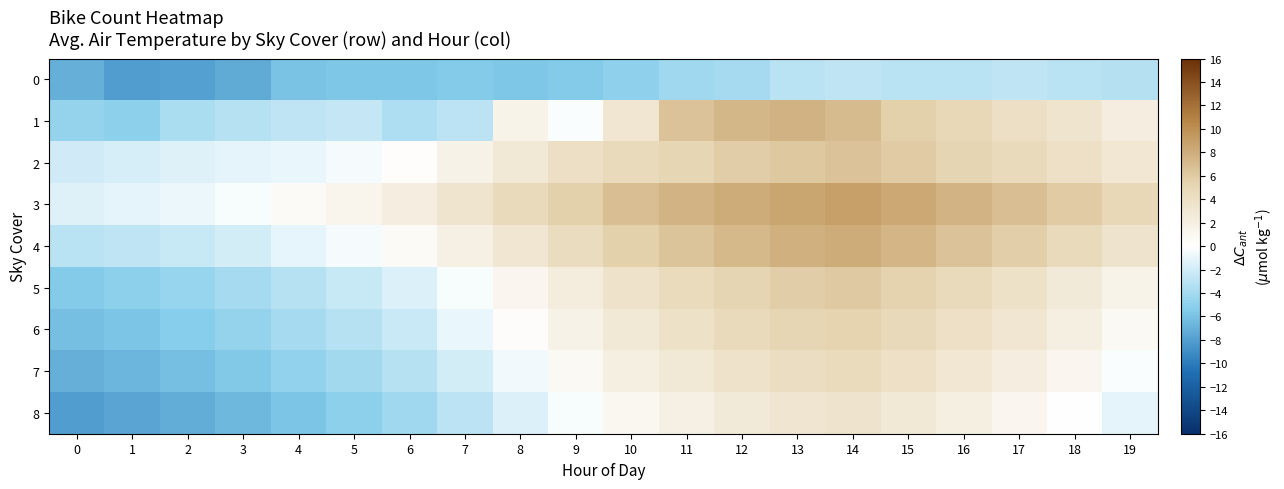

What is the total value across all series at 1?

-44.3